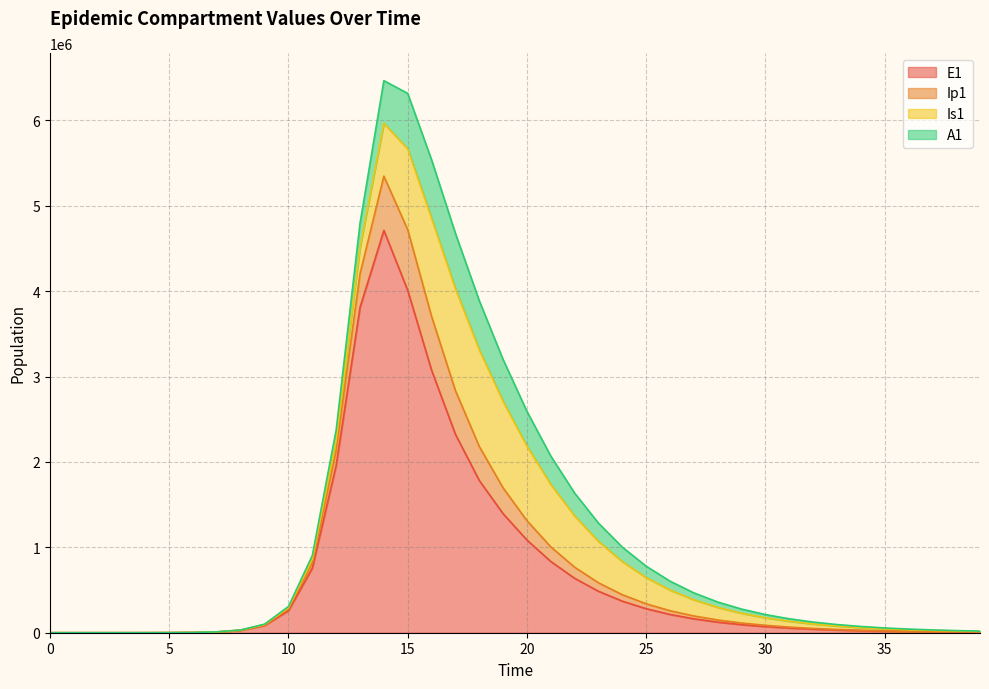

What is the approximate value of E1 at 36?

13942.2